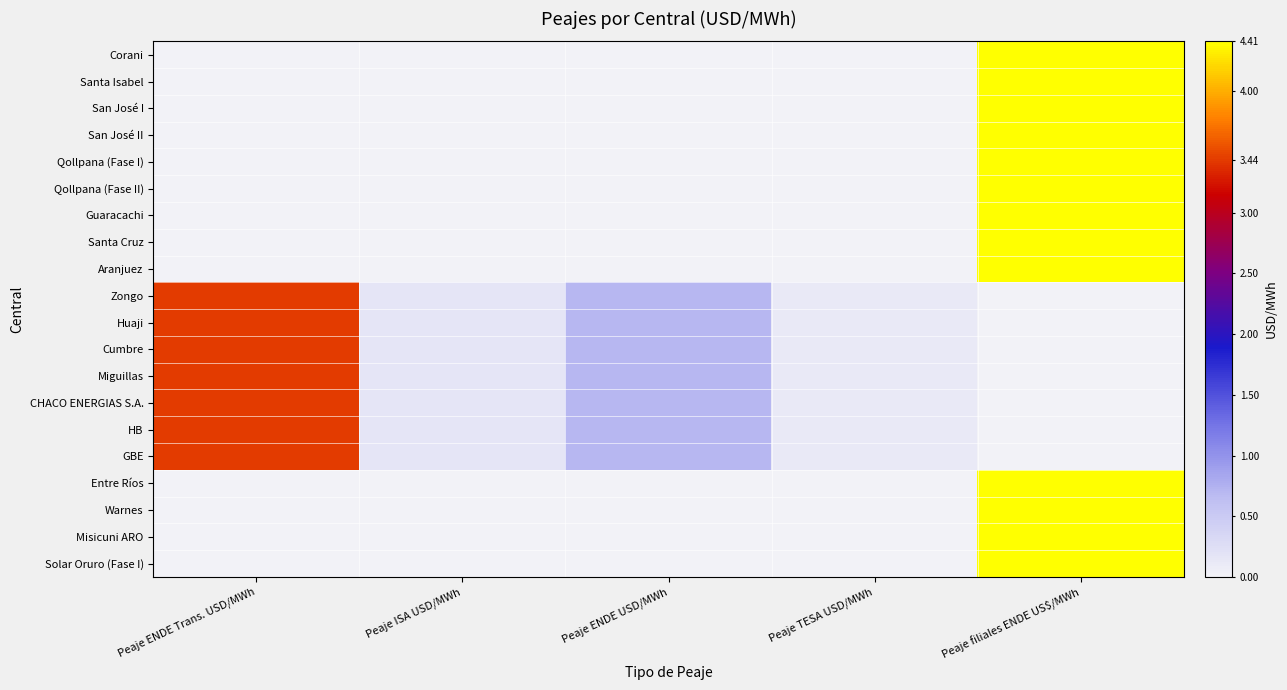

At which category does the chart reach its peak across all series?

Peaje filiales ENDE US$/MWh